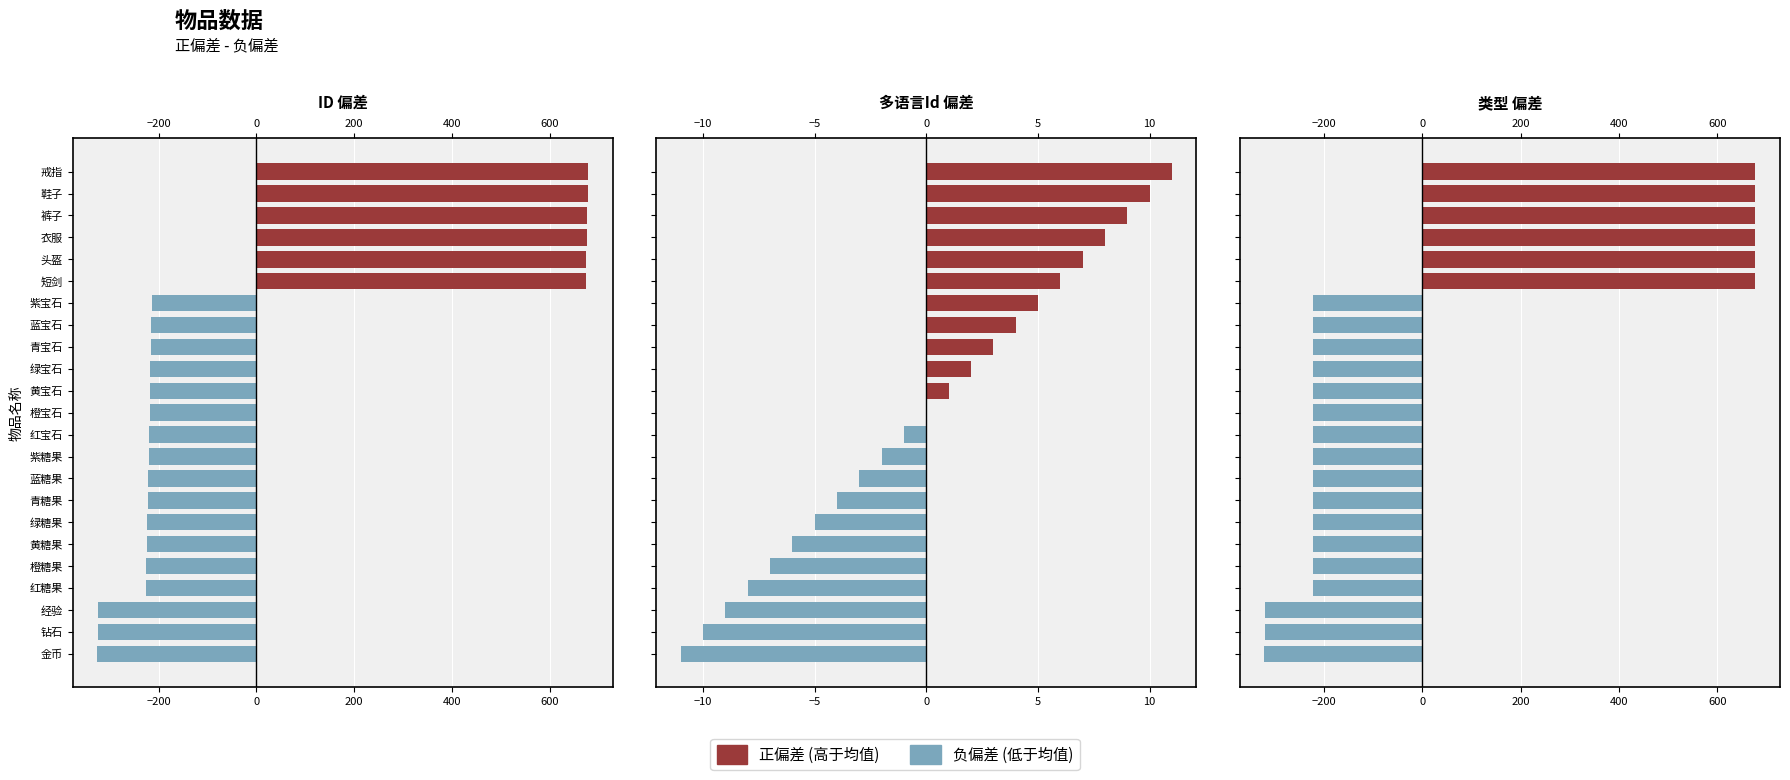

Which category has the highest value in the 多语言Id series?

戒指